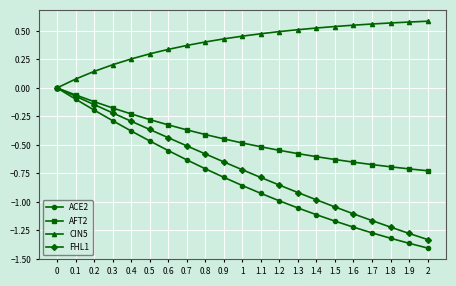

What is the difference between the highest and lowest values at 1.5?

1.7